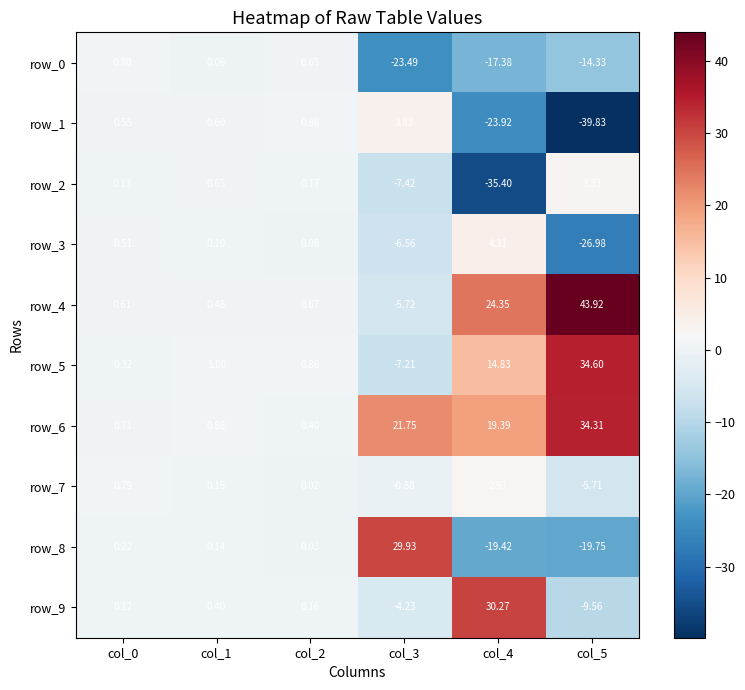

How many values in the row_8 series are below 0?

2